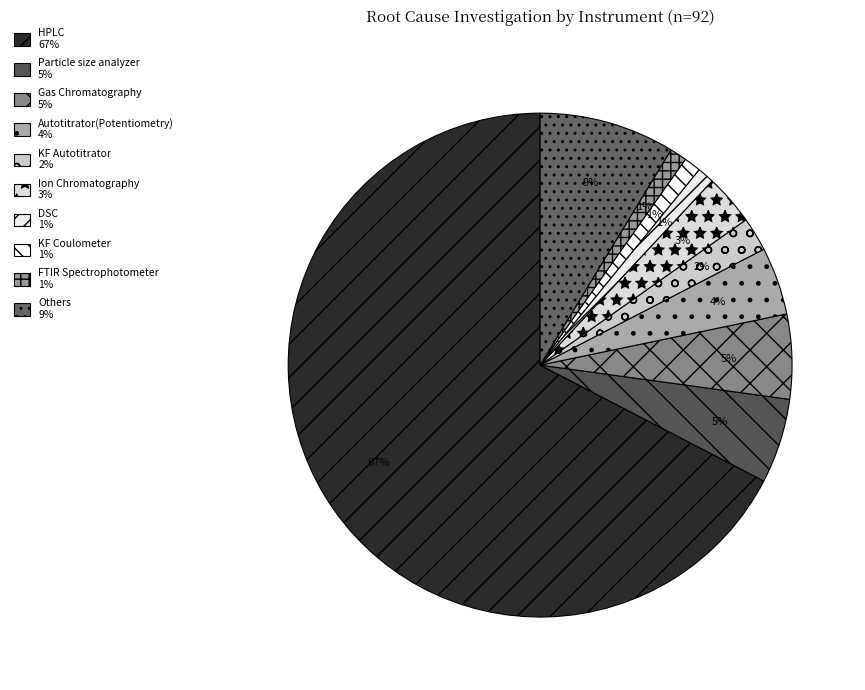

Is it true that Ion Chromatography is 12% of the pie?

False